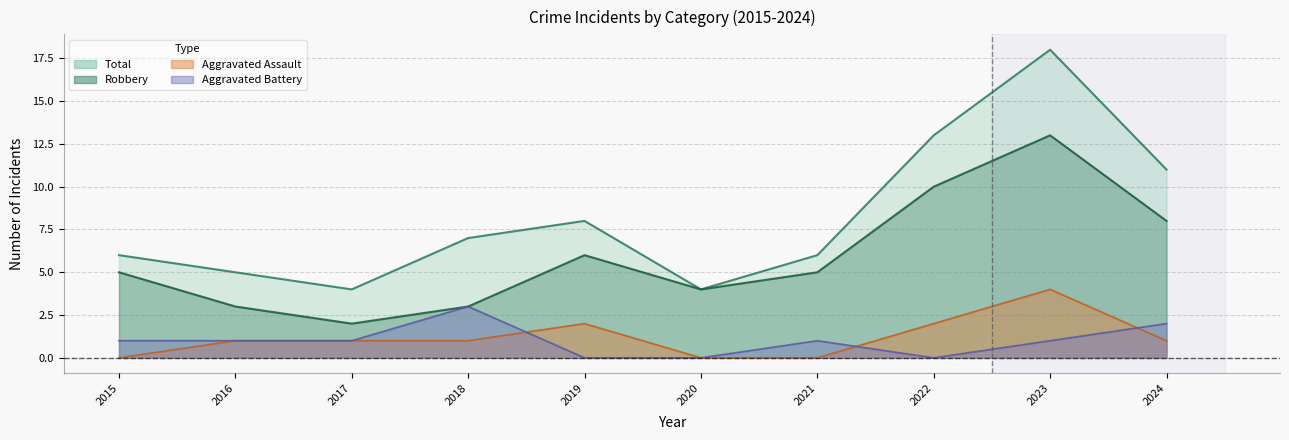

How many categories are shown in the chart?

10